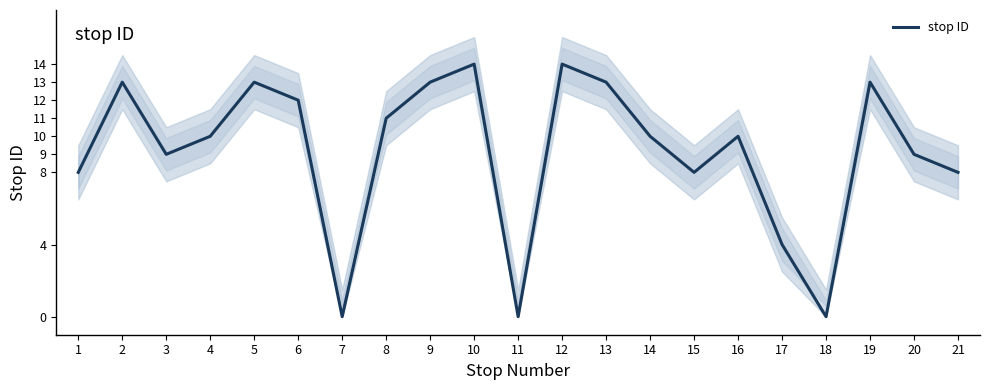

Which has a higher value, 2 or 4?

2